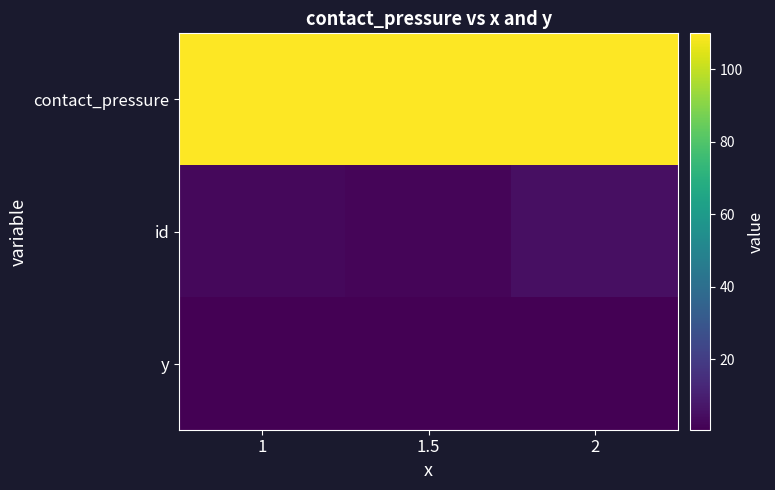

What is the smallest value displayed?

0.5